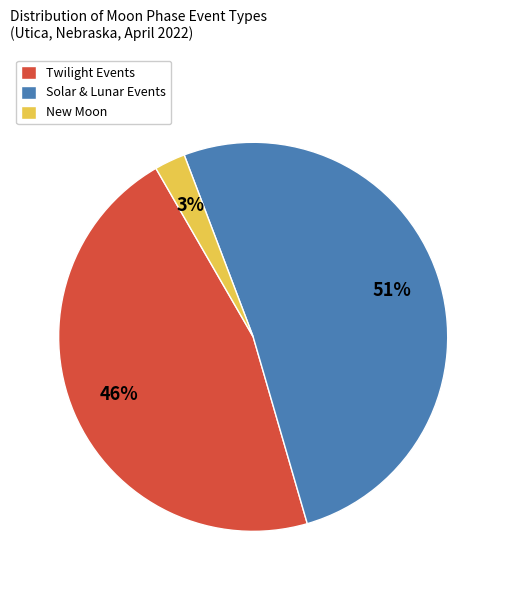

Which slice is the smallest?

New Moon